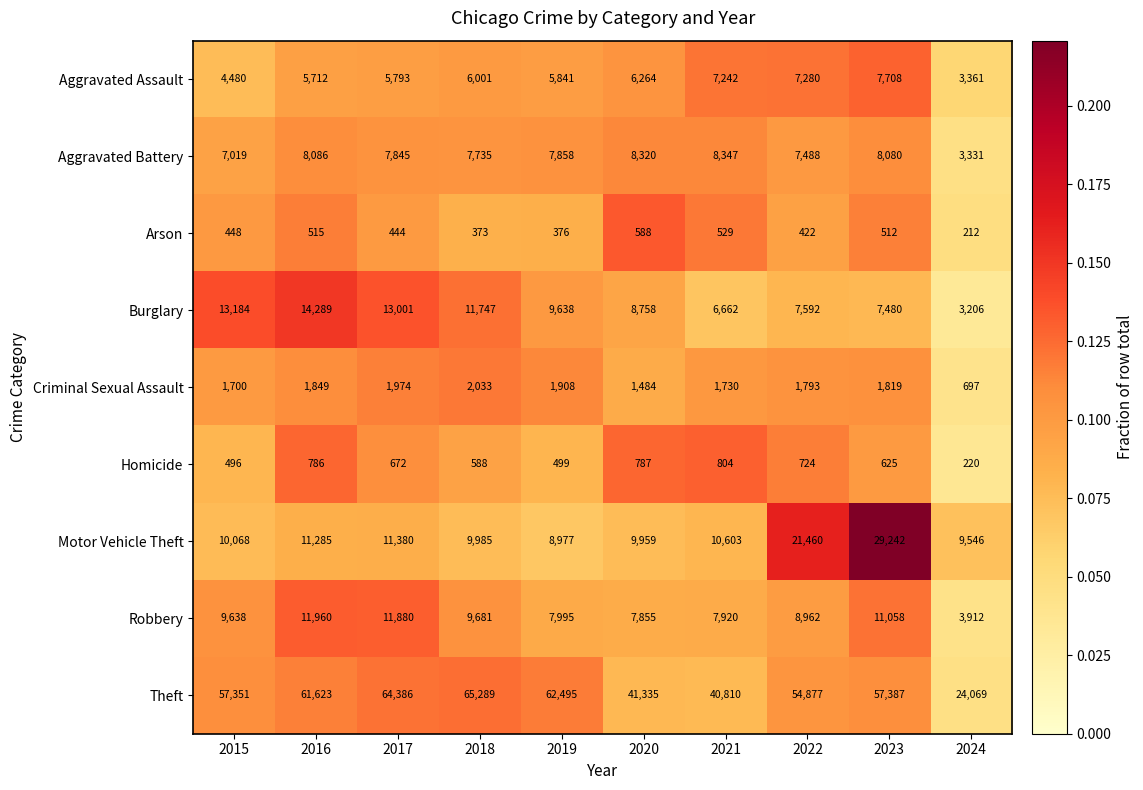

True or false: Criminal Sexual Assault has a value of 1484 at 2020.

True